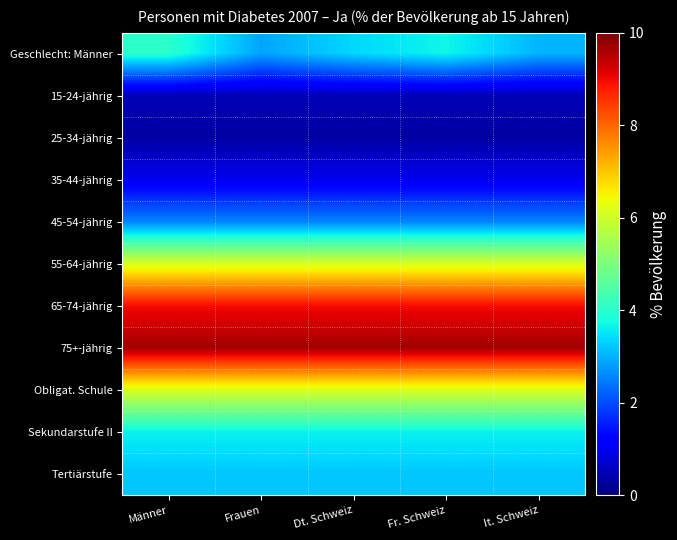

Rank the series at Männer from lowest to highest value.

25-34-jährig, 15-24-jährig, 35-44-jährig, 45-54-jährig, Tertiärstufe, Sekundarstufe II, Geschlecht: Männer, 55-64-jährig, Obligat. Schule, 65-74-jährig, 75+-jährig